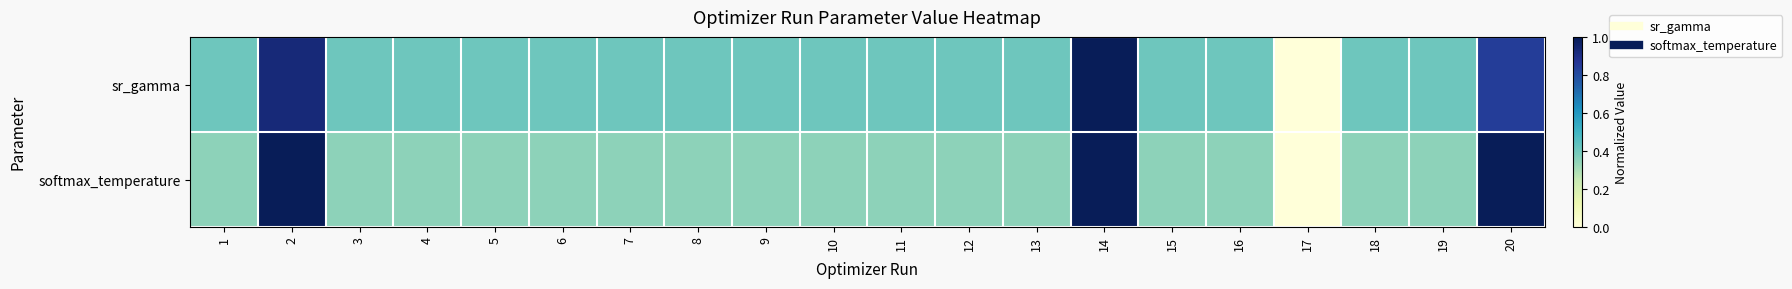

Which series has the widest spread of values?

sr_gamma